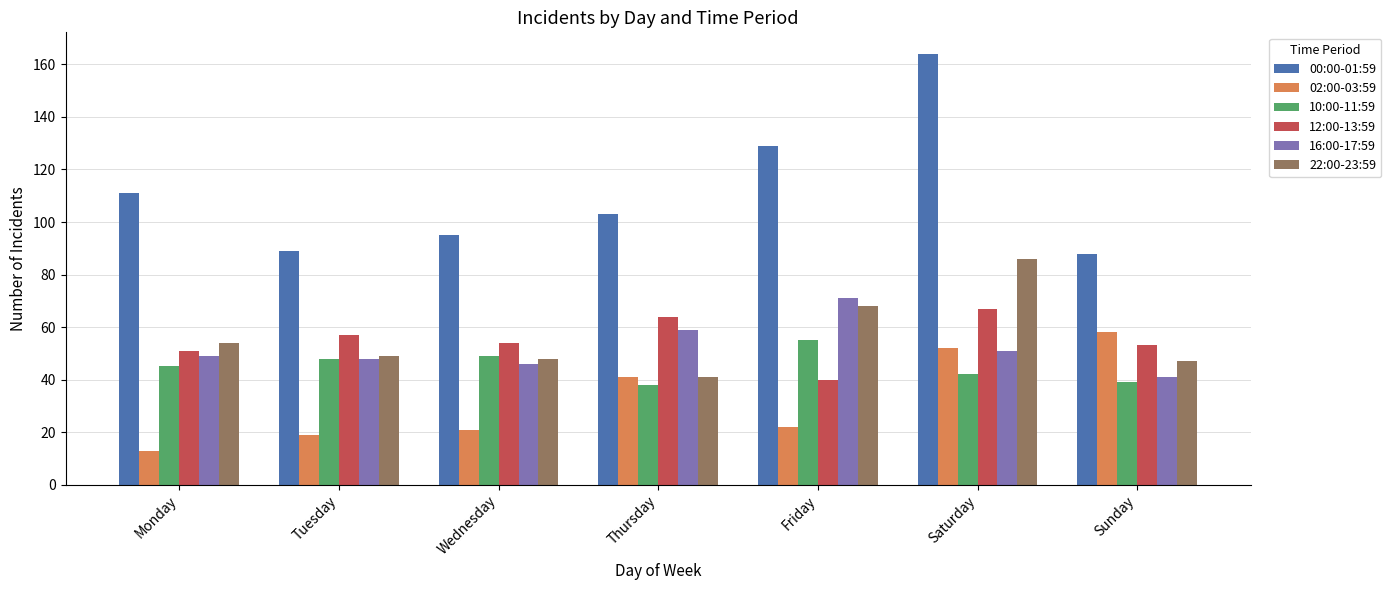

The value of 22:00-23:59 at Friday is 68. True or false?

True